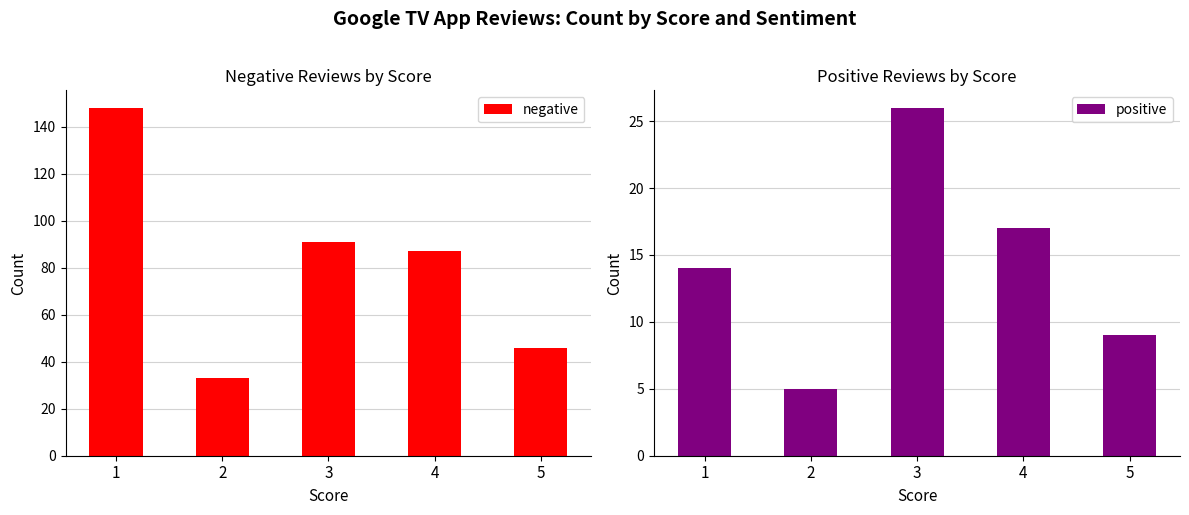

How many values in the positive series are below 14?

2